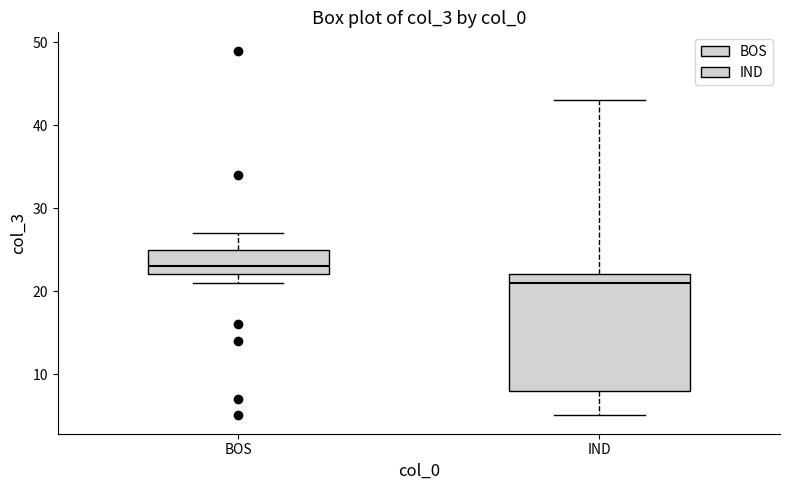

Reading left to right, read every box against the y-axis: the position of its median line, the range the box covers, and the ends of its whiskers. The values are not printed on the chart, so give them approximately, as read against the axis.

BOS: median 23, box 22 to 25, whiskers 21 to 27
IND: median 21, box 8 to 22, whiskers 5 to 43